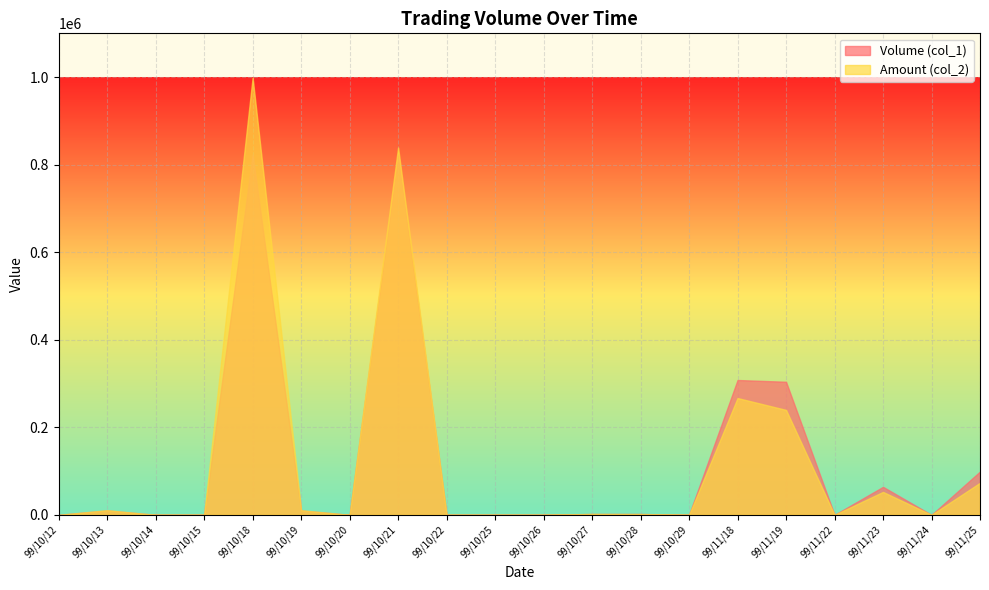

What is the difference between the Amount (col_2) values at 99/11/25 and 99/10/25?

73260